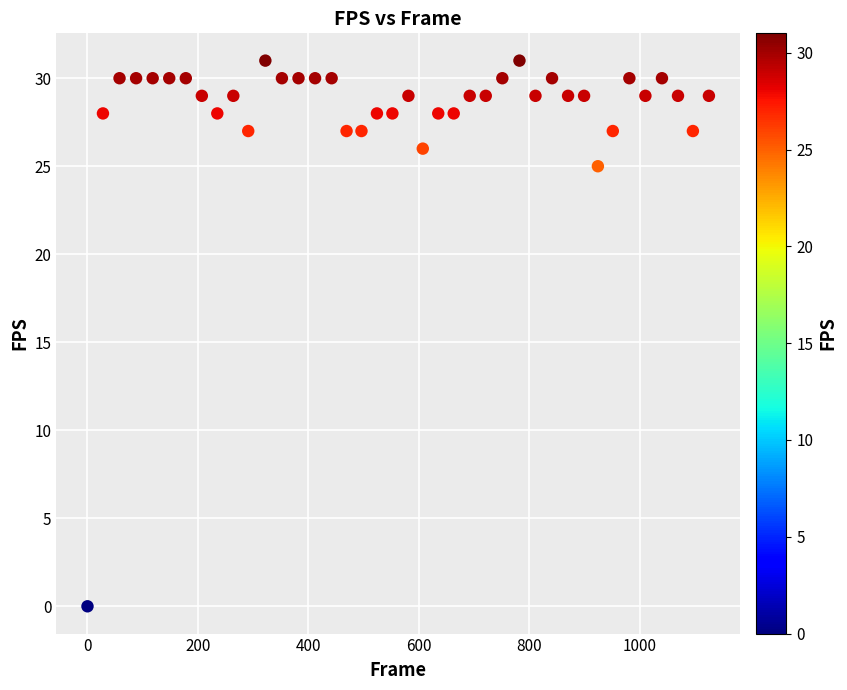

What Y value in the scatter plot is closest to 15?

25